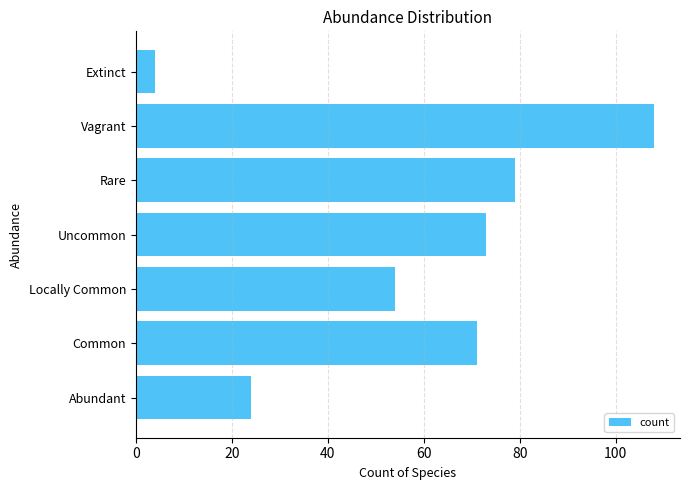

The value at Common is 119. True or false?

False